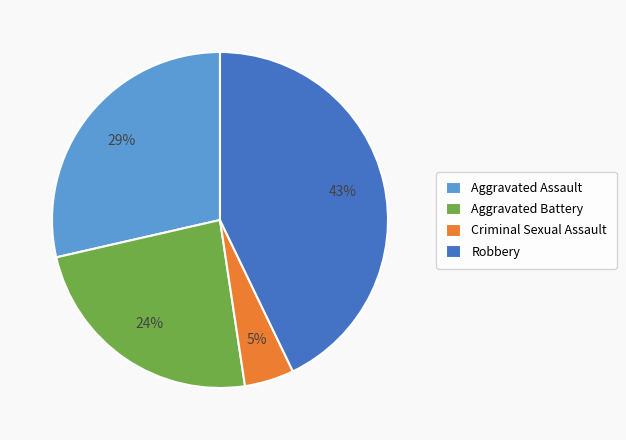

How many slices are in this pie chart?

4